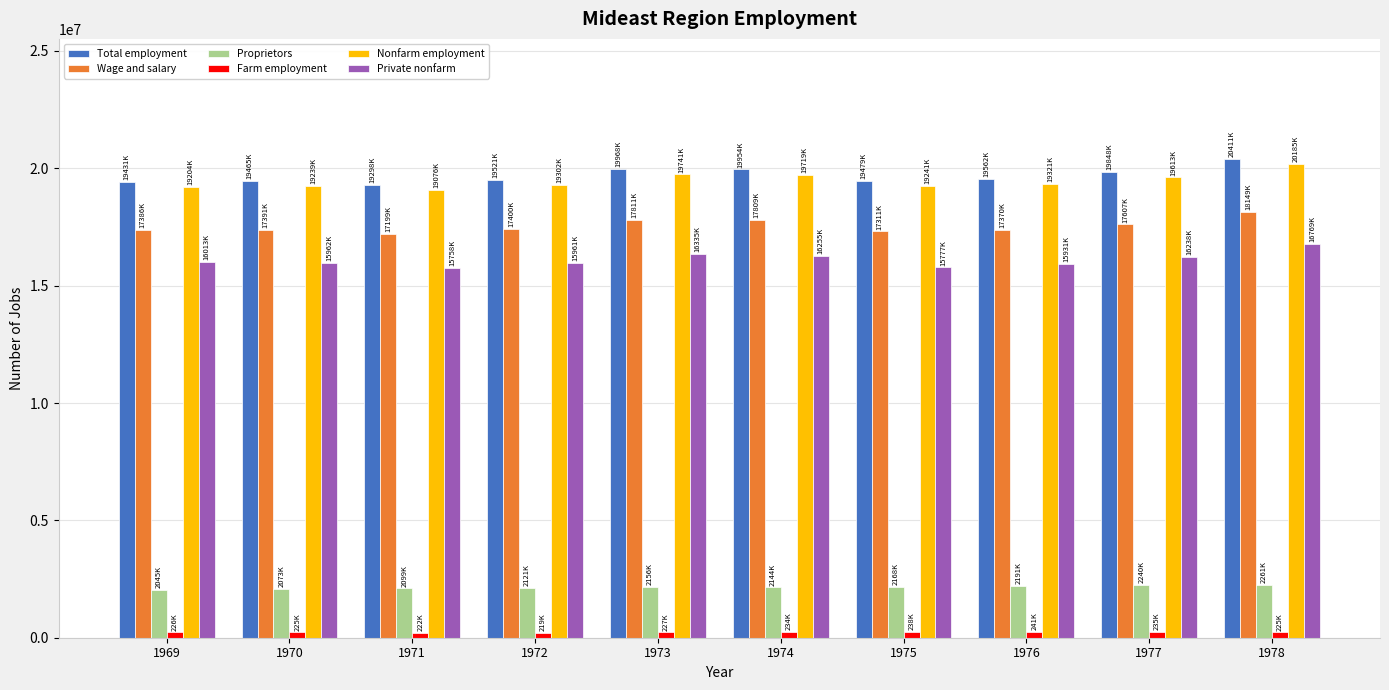

At how many categories does at least one series exceed 4003213?

10